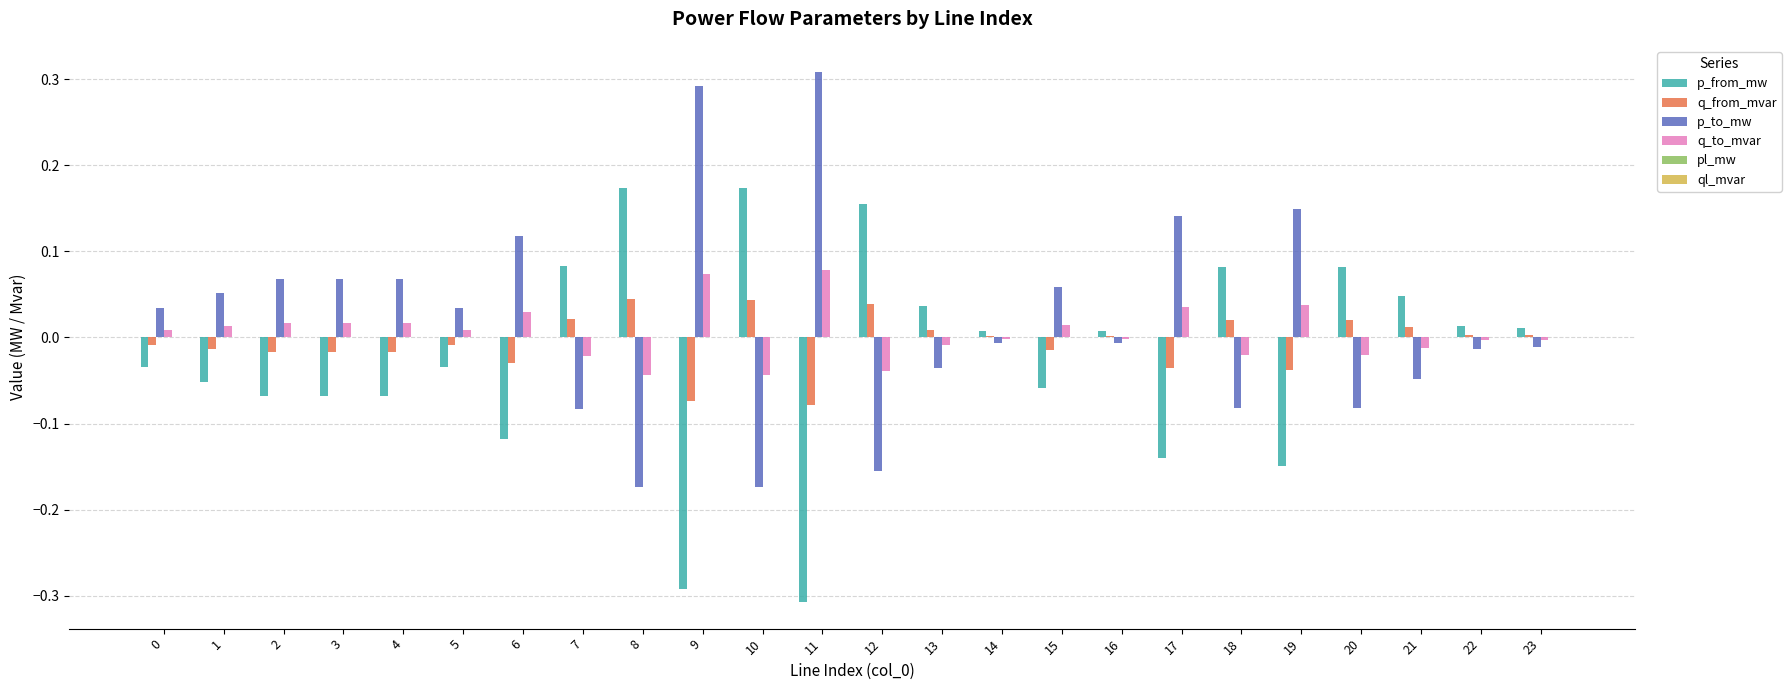

Are the bars horizontal?

No